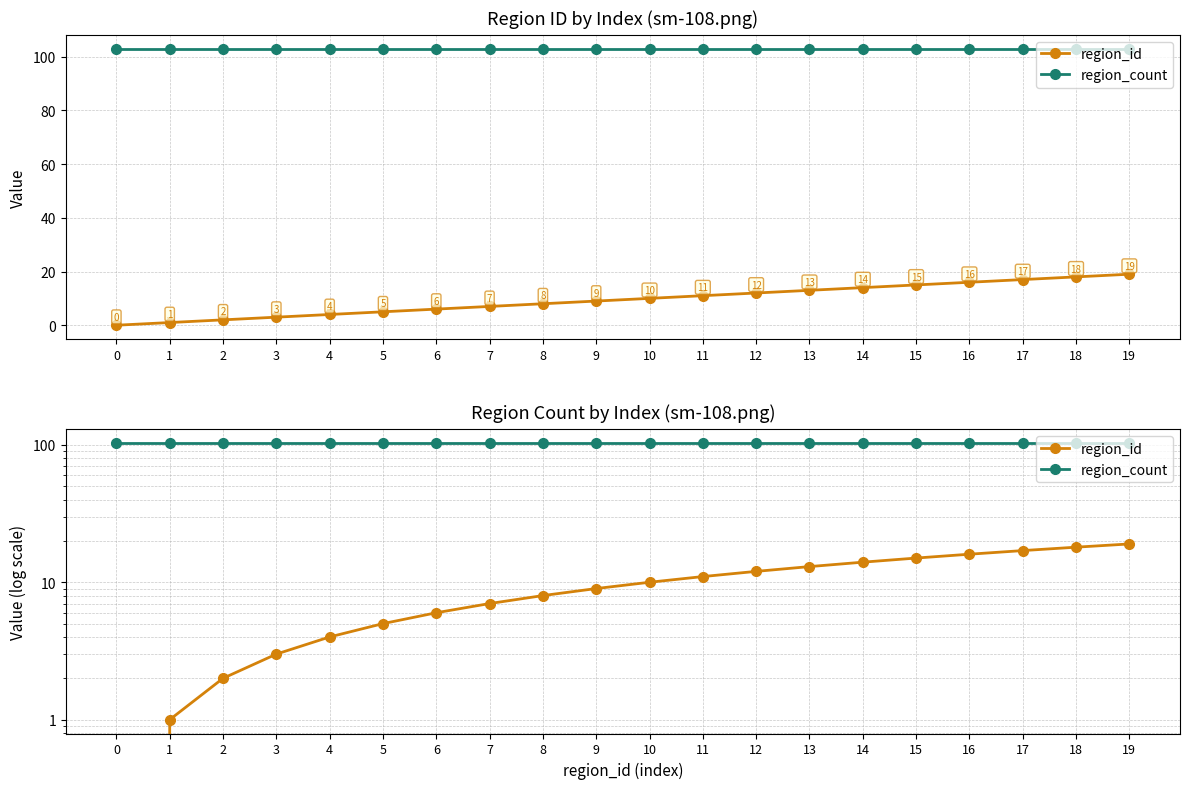

True or false: region_id has a value of 1 at 2.

False